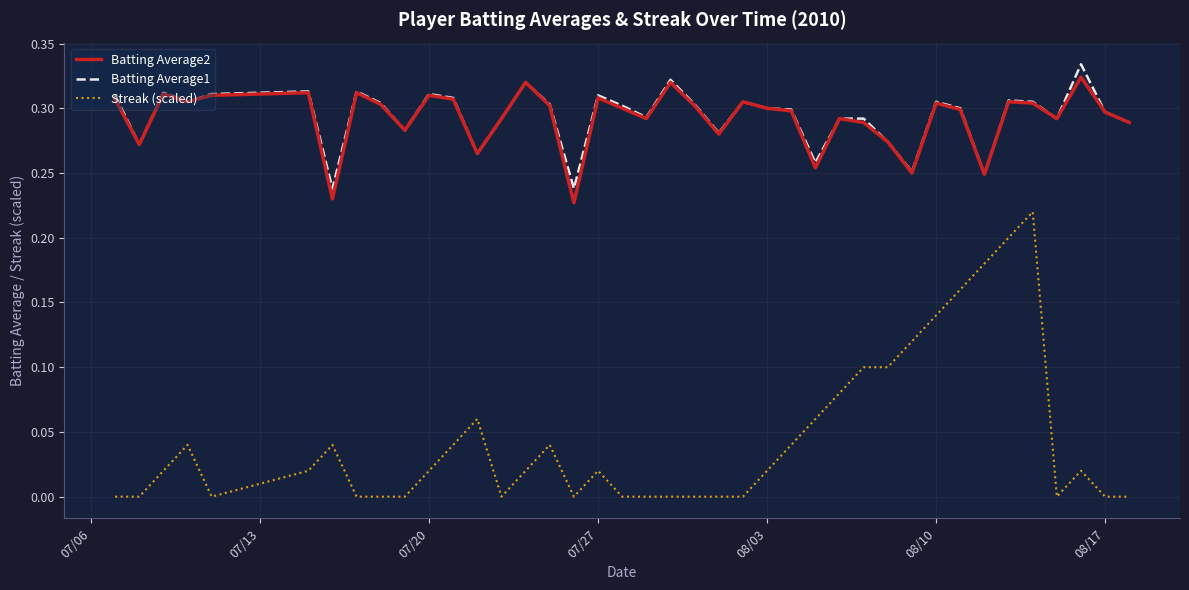

True or false: Batting Average2 and Streak (scaled) cross at least once.

False